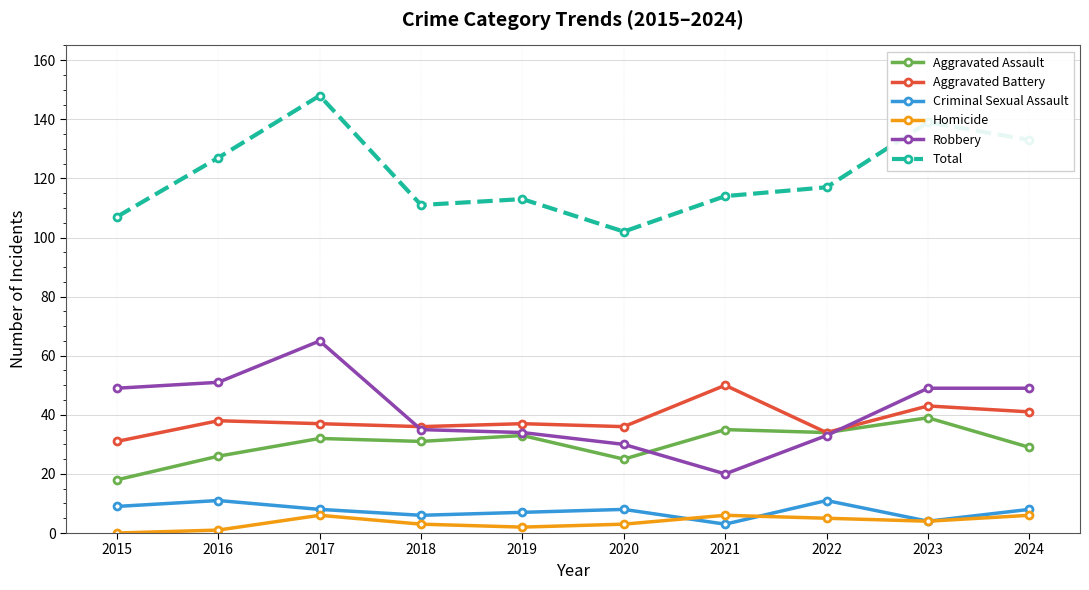

At which label does Homicide first exceed 4?

2017